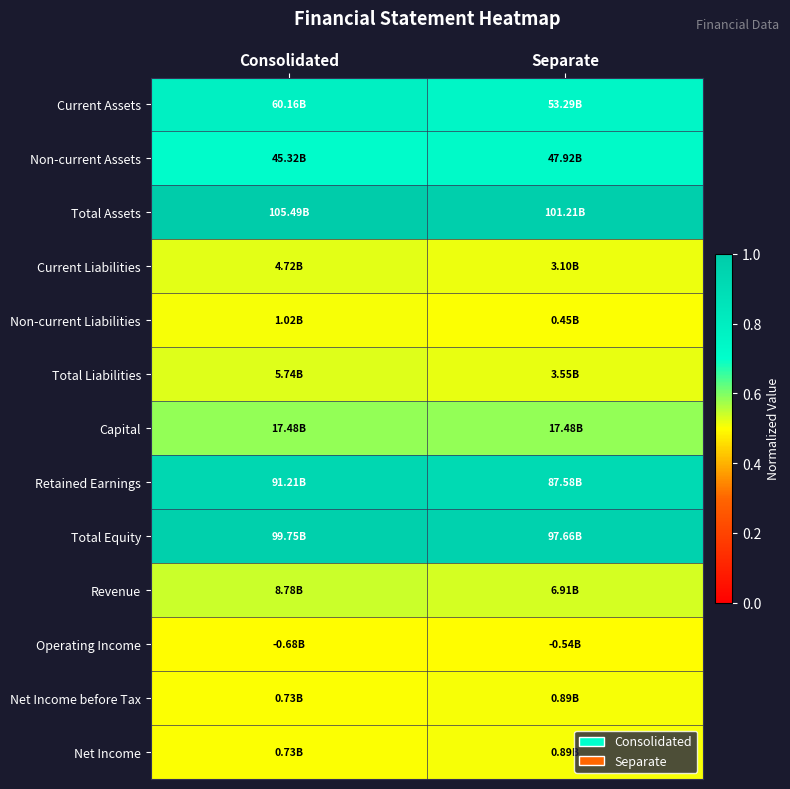

At Separate, list the series in order from smallest to largest.

Operating Income, Non-current Liabilities, Net Income before Tax, Net Income, Current Liabilities, Total Liabilities, Revenue, Capital, Non-current Assets, Current Assets, Retained Earnings, Total Equity, Total Assets